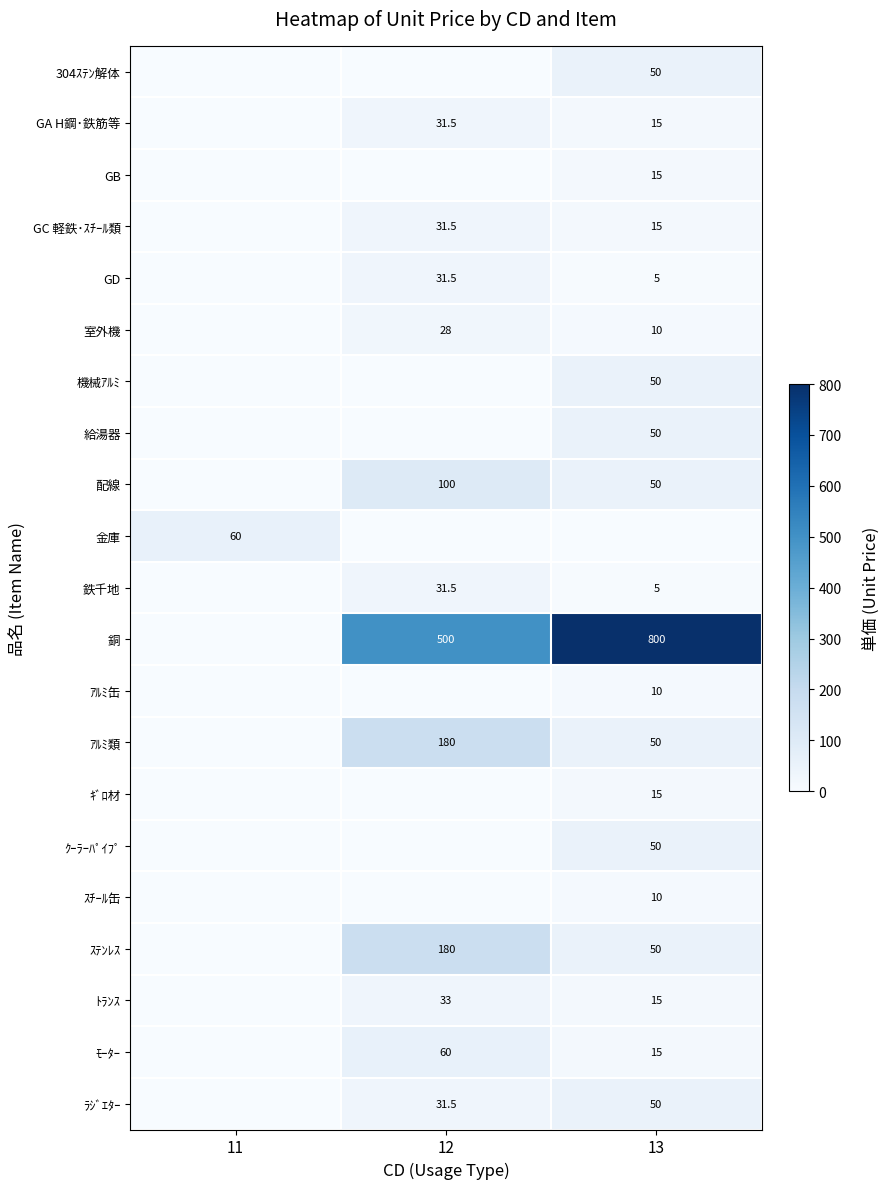

Which has a higher value, 12 or 11?

12